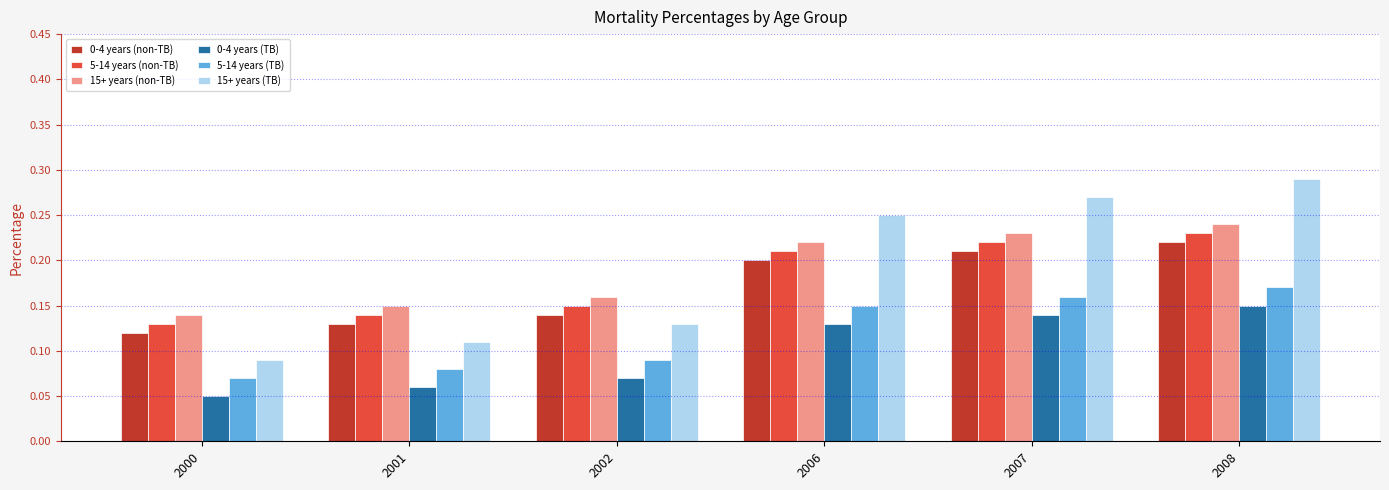

At how many categories does at least one series exceed 0?

6